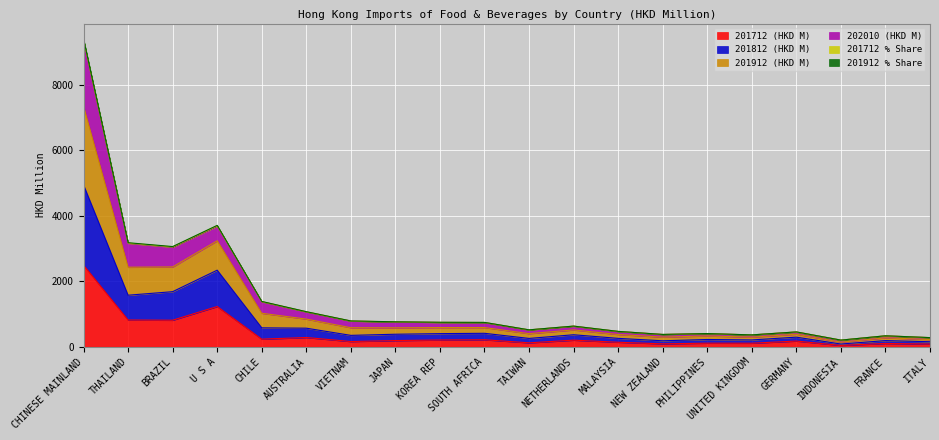

True or false: 201712 (HKD M) and 201712 % Share intersect in this chart.

False